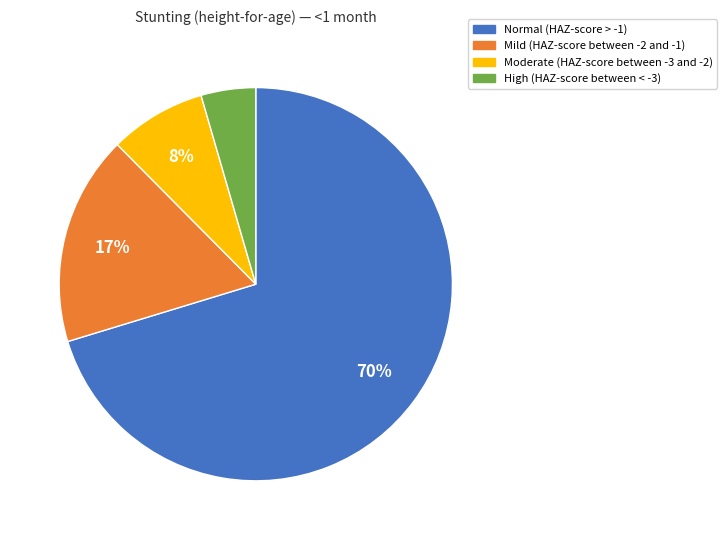

To the nearest percent, what is the average slice percentage?

25%